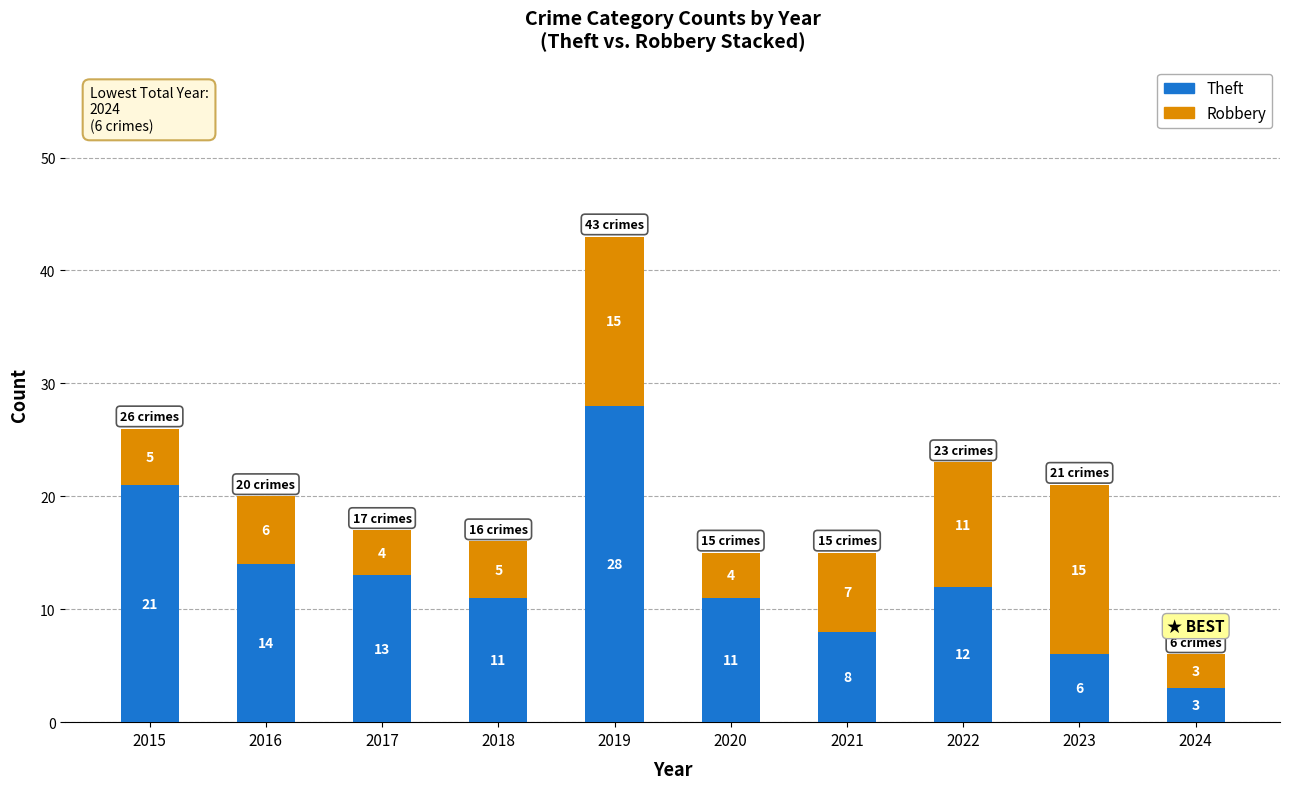

The Theft series shows 7 at 2019. True or false?

False